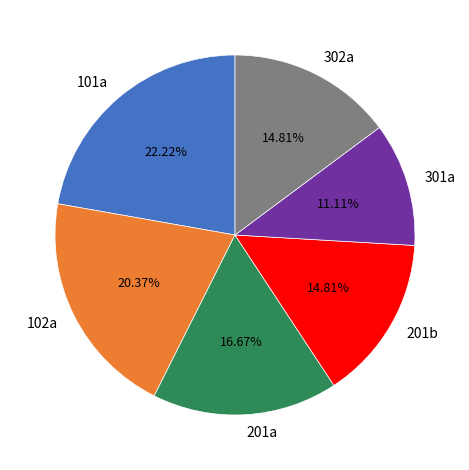

How many segments does this pie chart have?

6